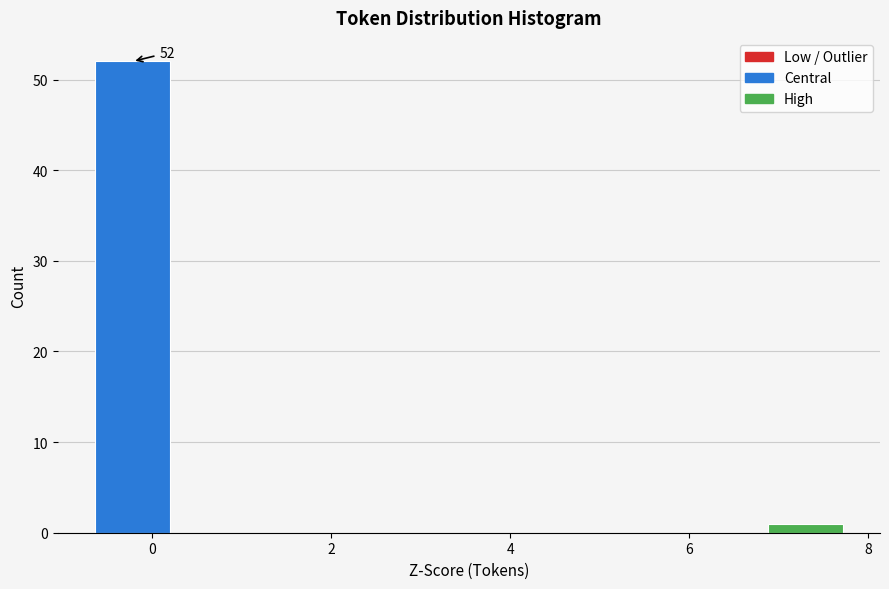

Which range on the x-axis has the tallest bar?

-0.6 to 0.2